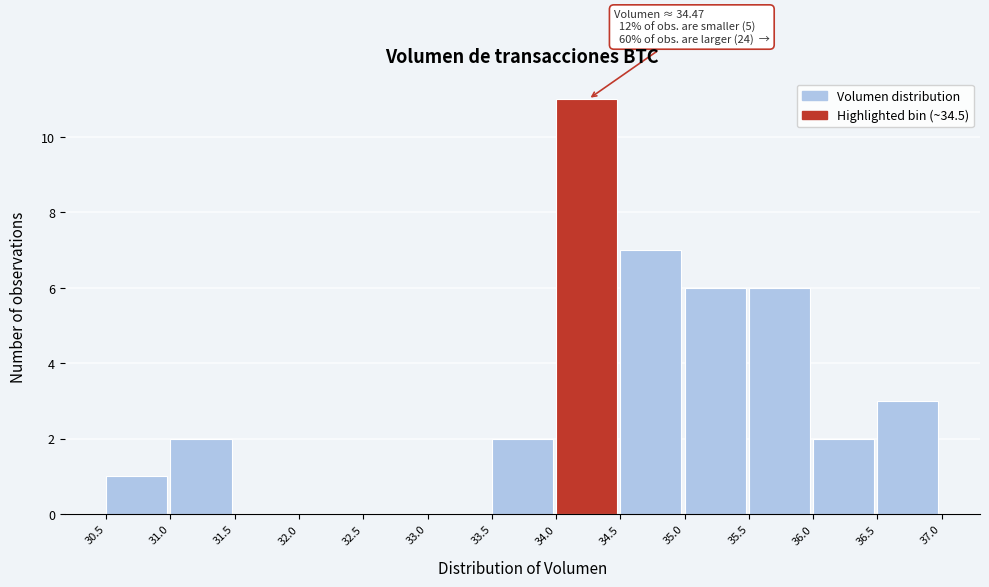

Over which range of the x-axis is the bar tallest?

34.0 to 34.5